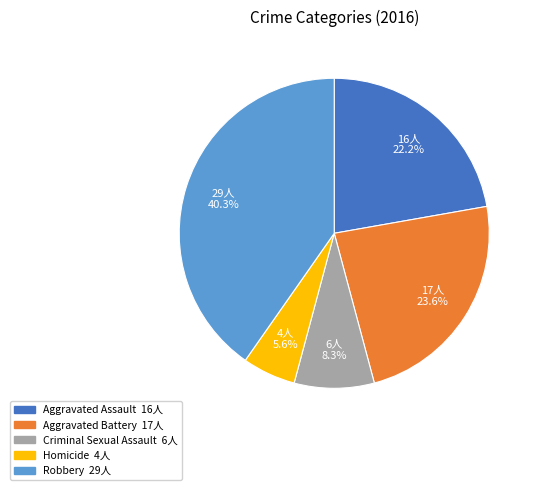

Does Aggravated Assault account for over 50% of the chart?

No